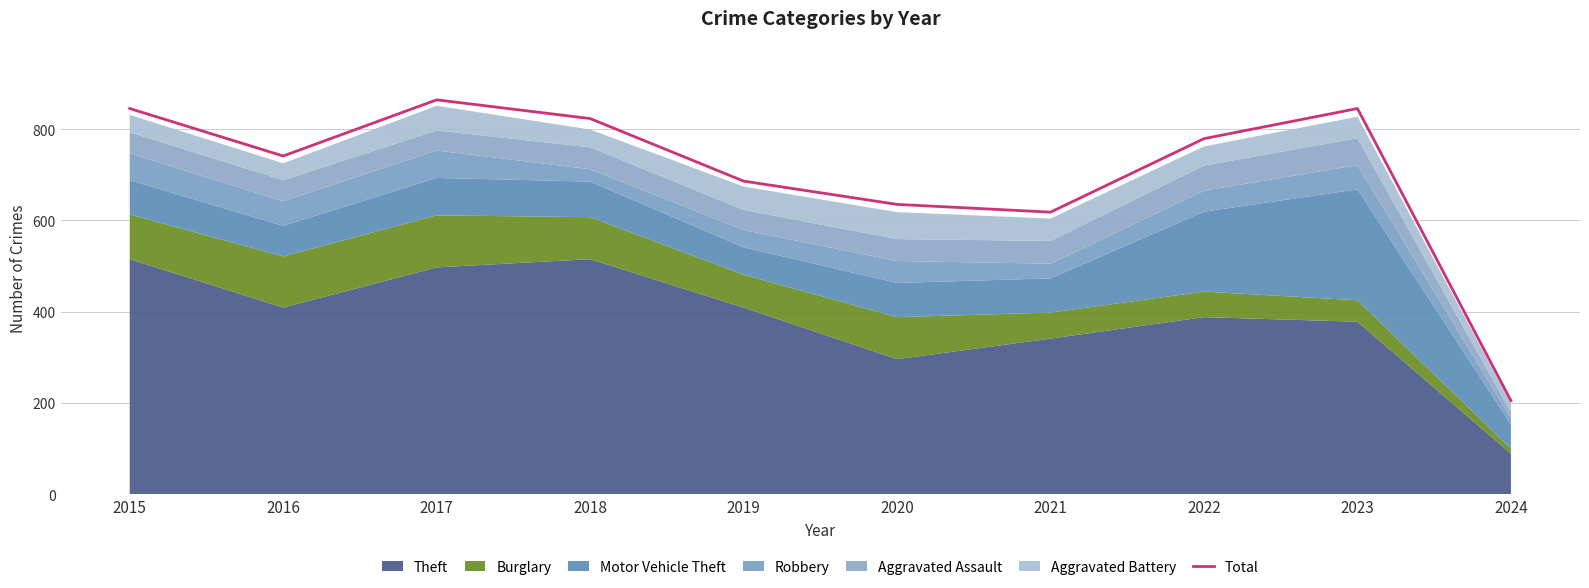

How many points are higher than both their immediate neighbors (excluding endpoints)?

2